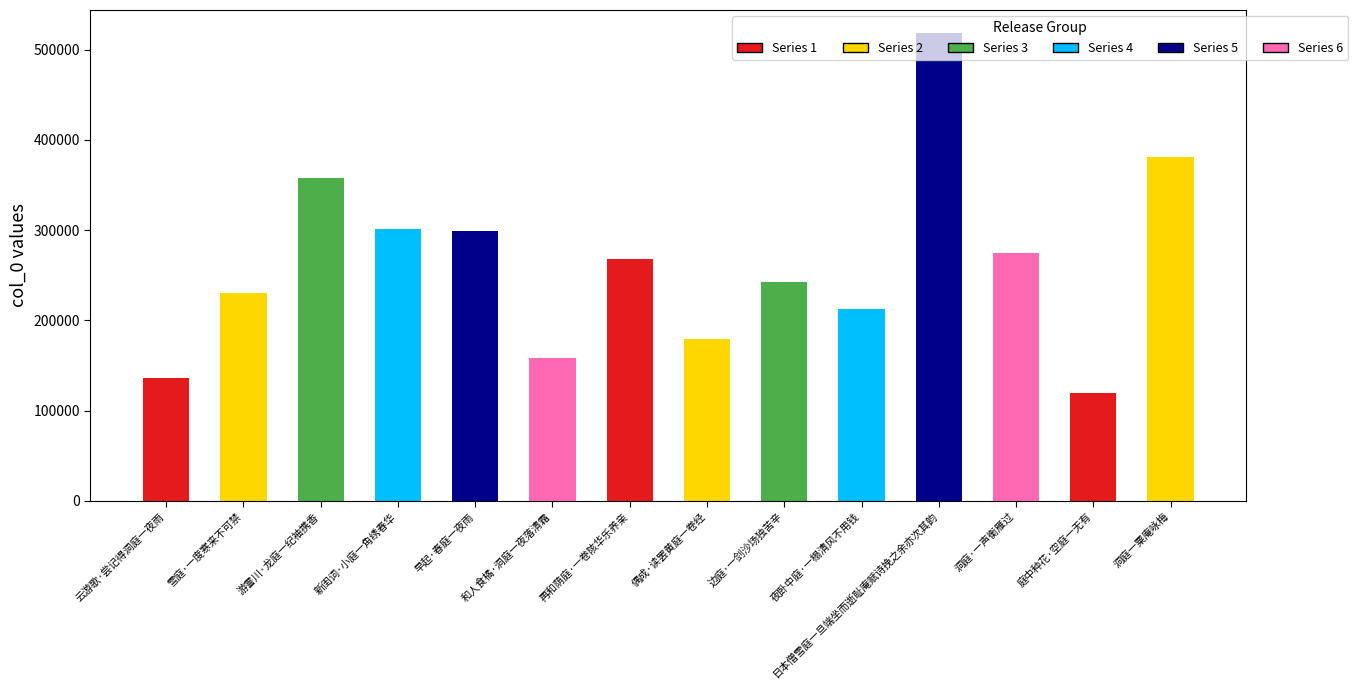

What is the value of the 13th bar from the left?

119151